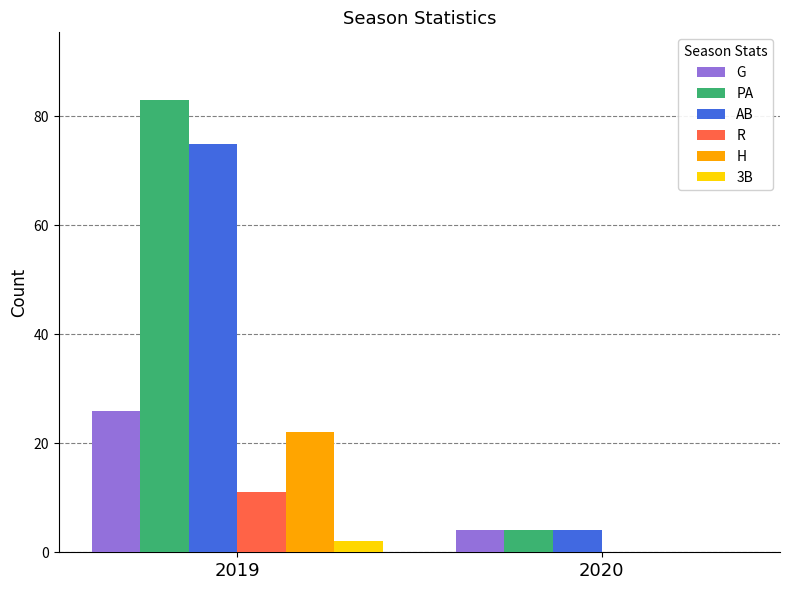

What is the approximate value of R at 2019?

11